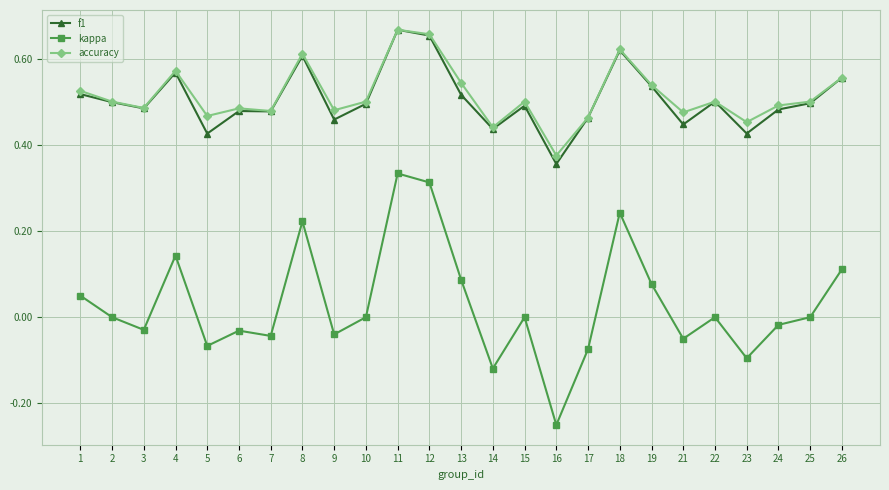

True or false: accuracy and kappa cross at least once.

False